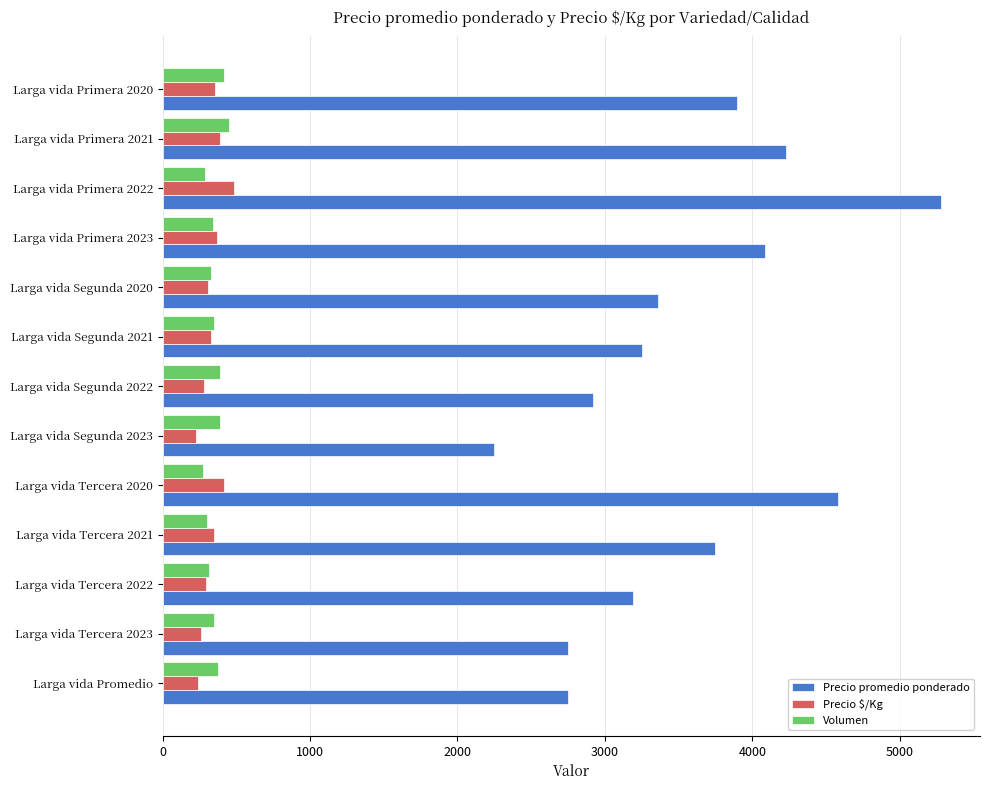

The value of Precio $/Kg at Larga vida Tercera 2020 is 417. True or false?

True